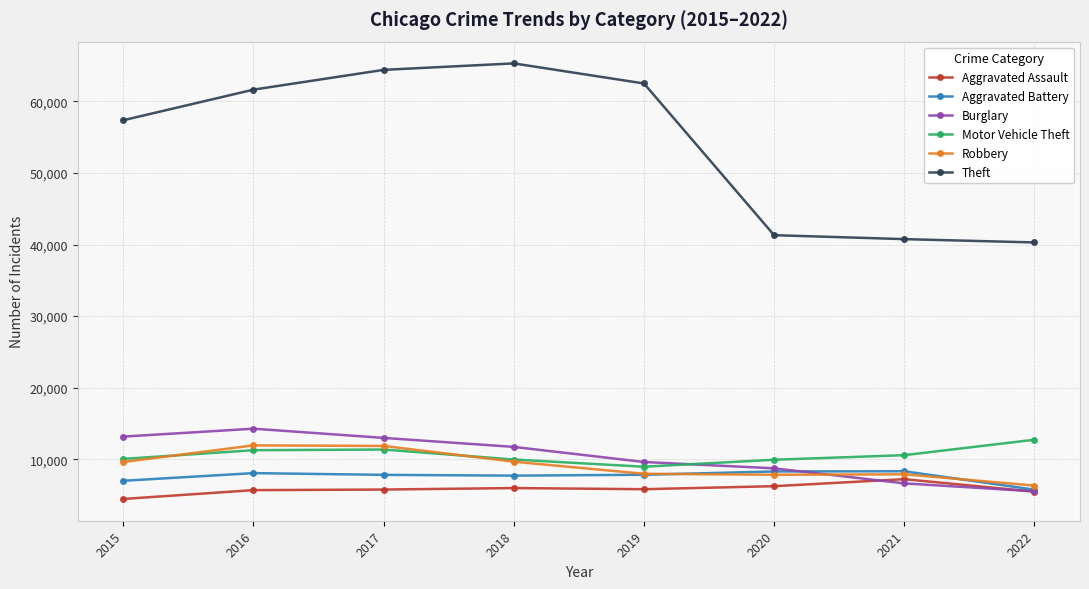

At which category does the chart reach its peak across all series?

2018